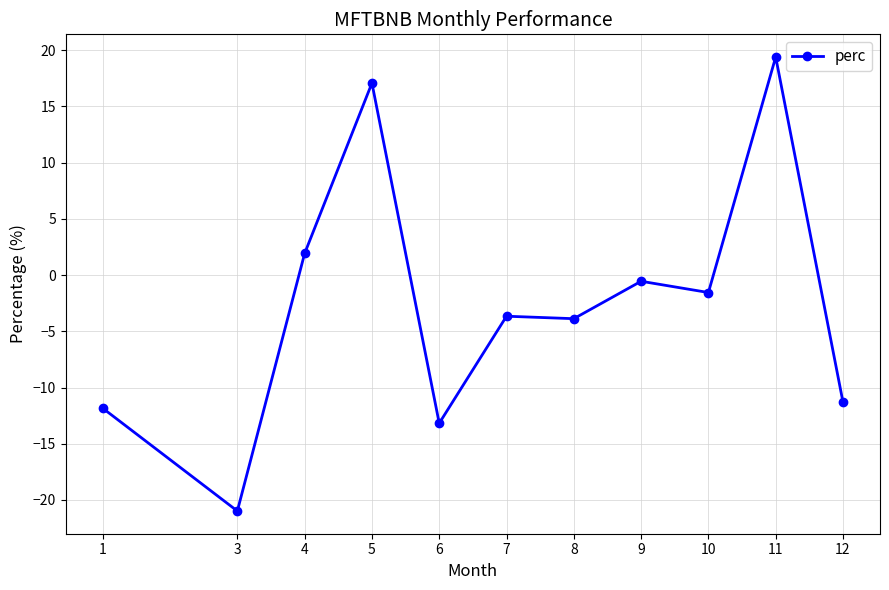

True or false: the data shows -11.3 at 12.

True